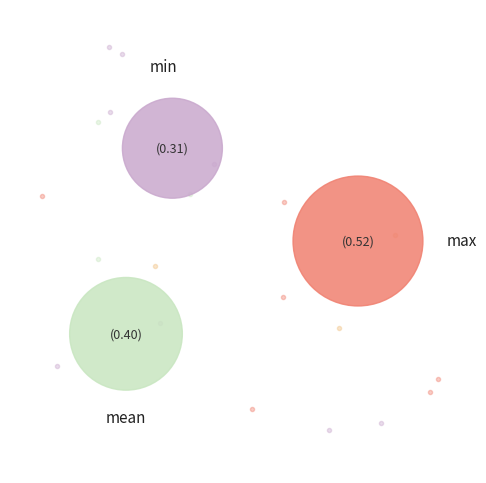

What percentage do min and max together represent?

67.5%